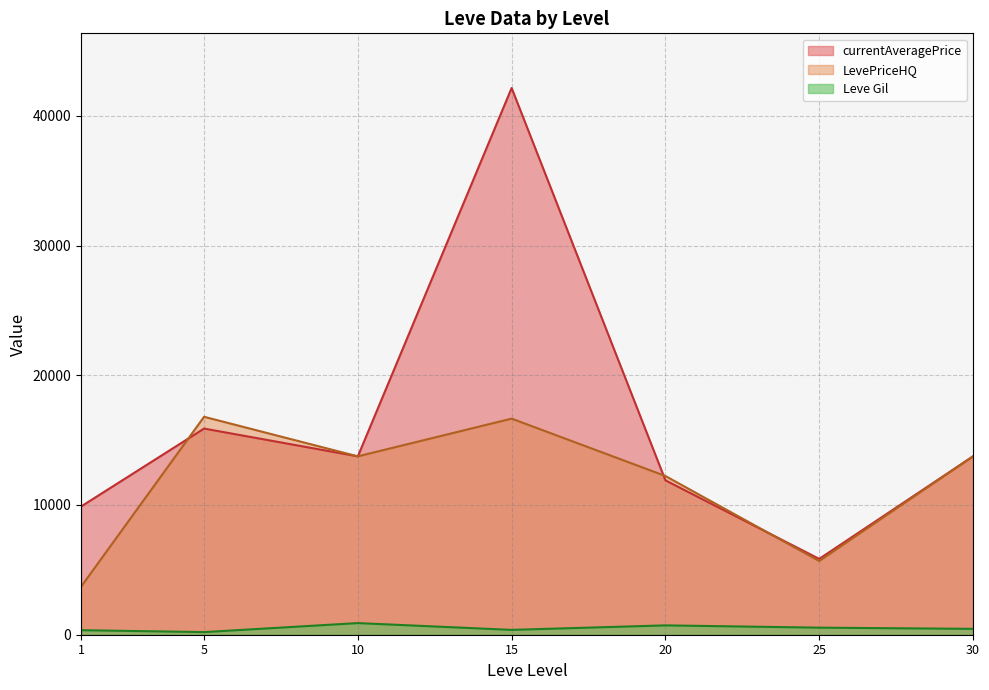

Count the number of data series in this chart.

3